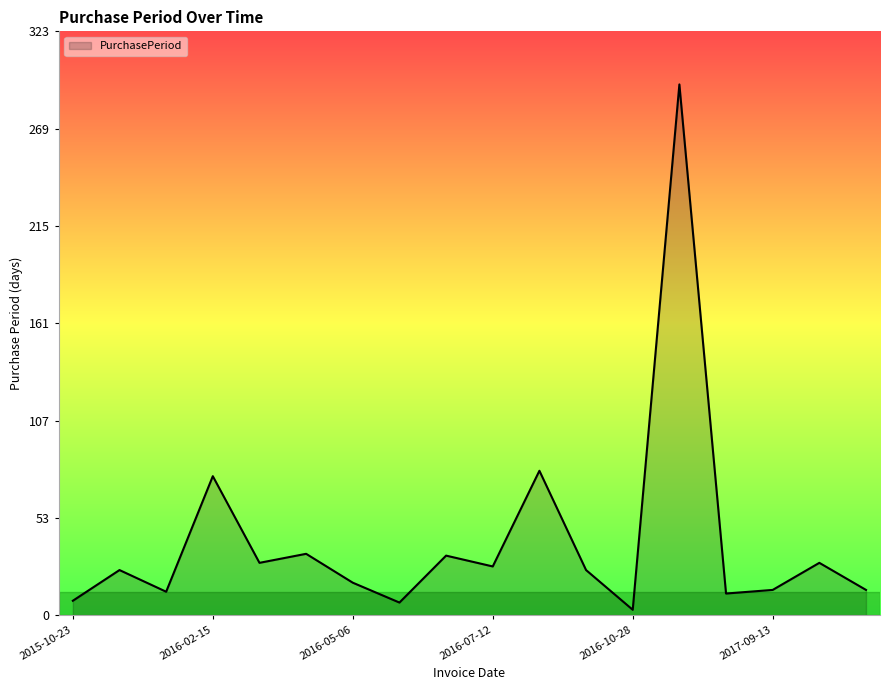

What is the greatest value displayed?

294